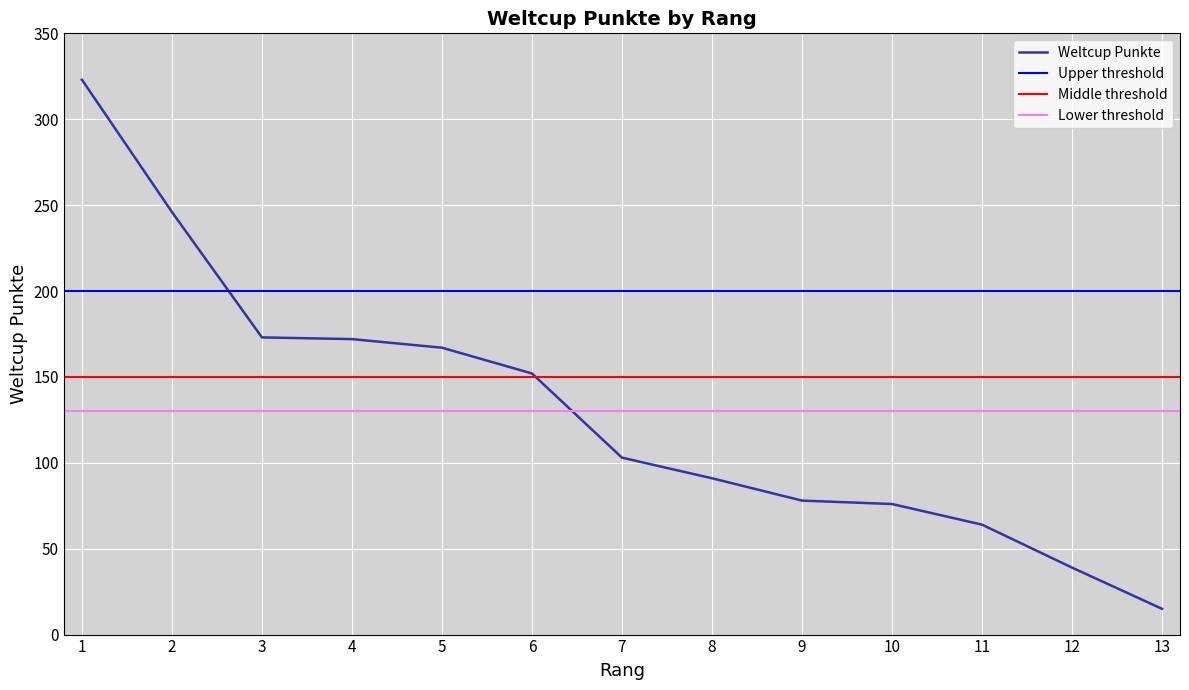

True or false: Weltcup Punkte has a value of 15 at 13.

True